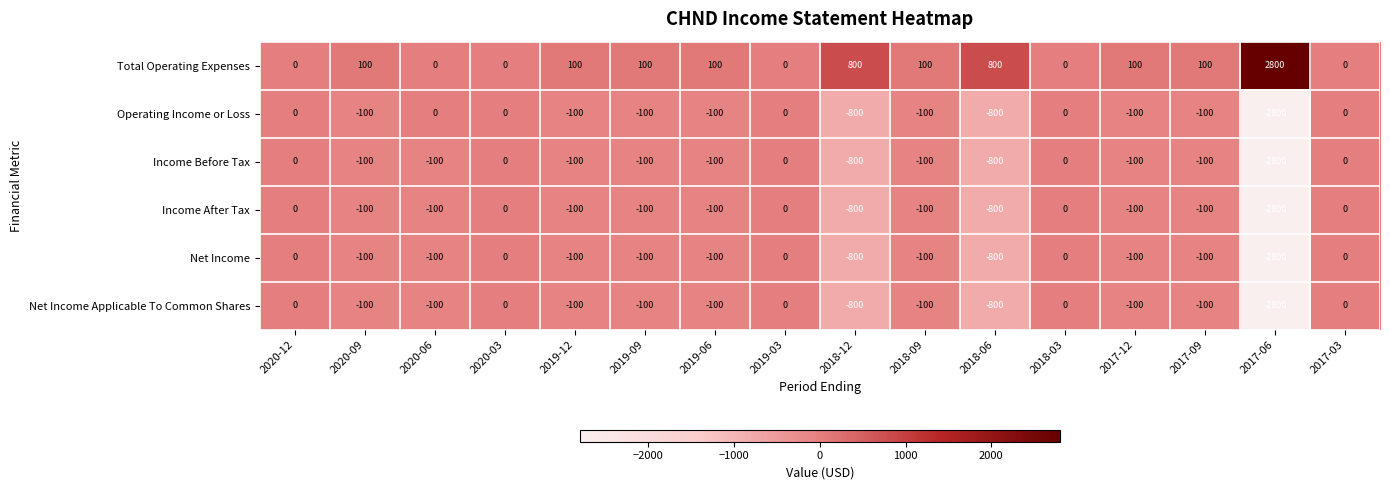

What is the spread (max minus min) of values at 2019-06?

200